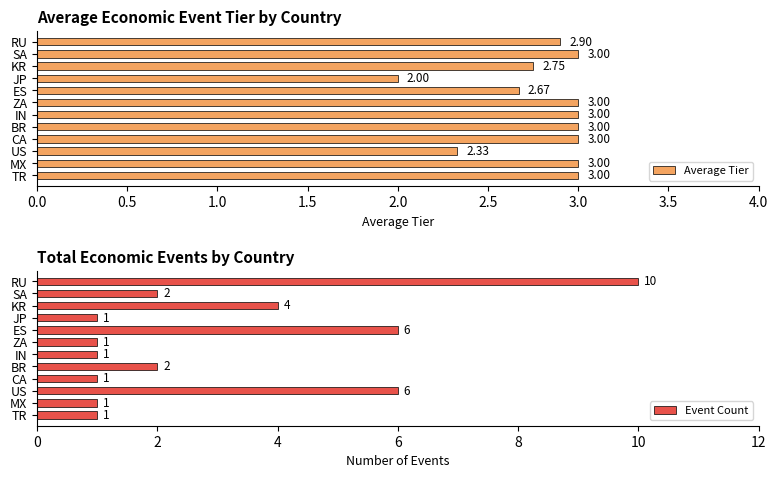

At which label does Average Tier reach its minimum?

JP